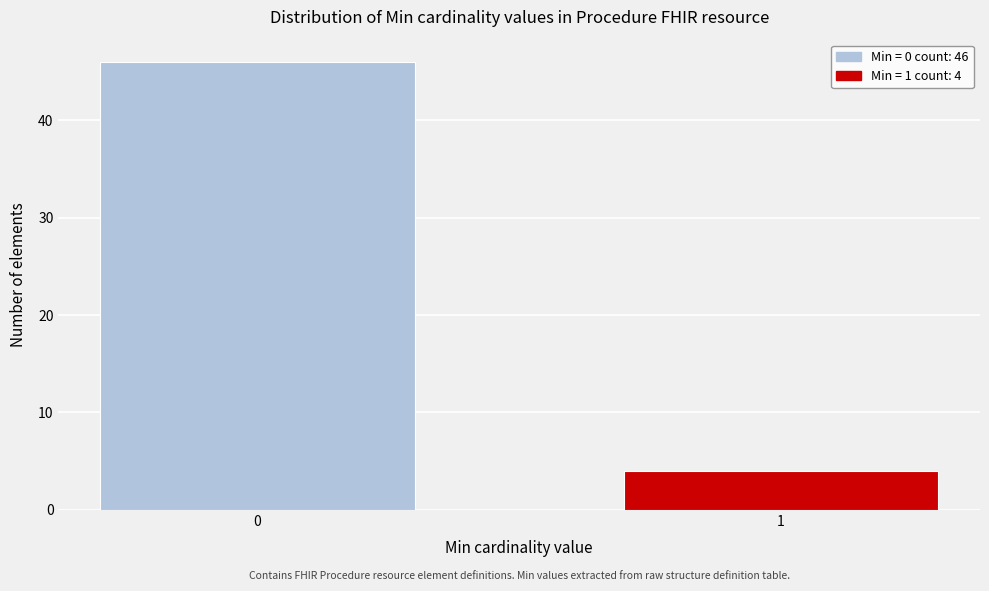

Reading left to right, what are all the values shown in this chart?

46	4